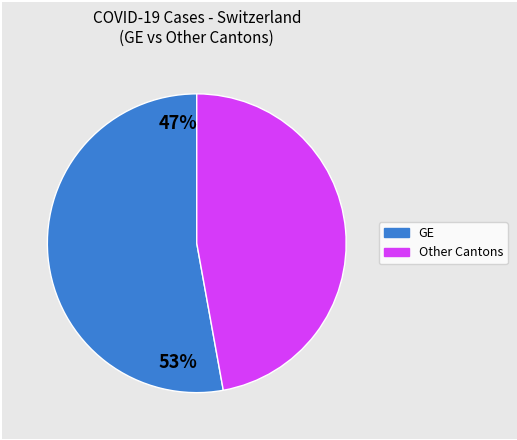

Count the number of slices in the pie.

2